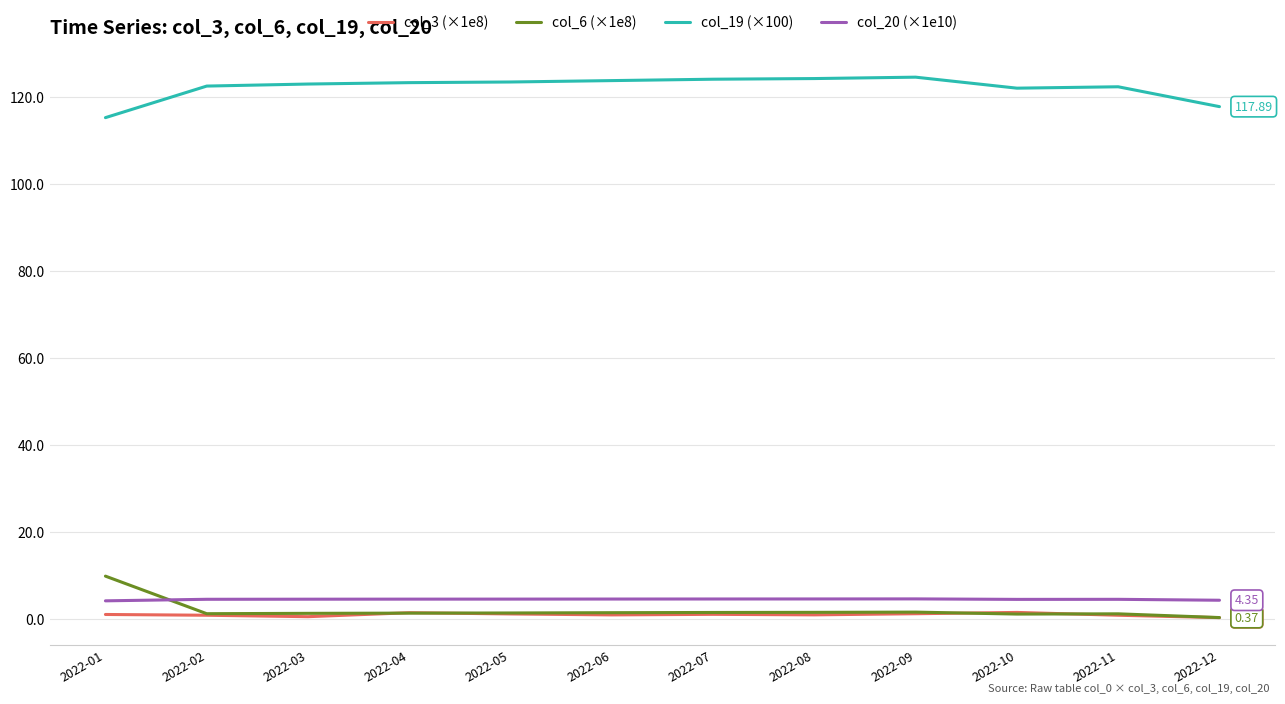

True or false: col_19 (×100) and col_20 (×1e10) cross at least once.

False